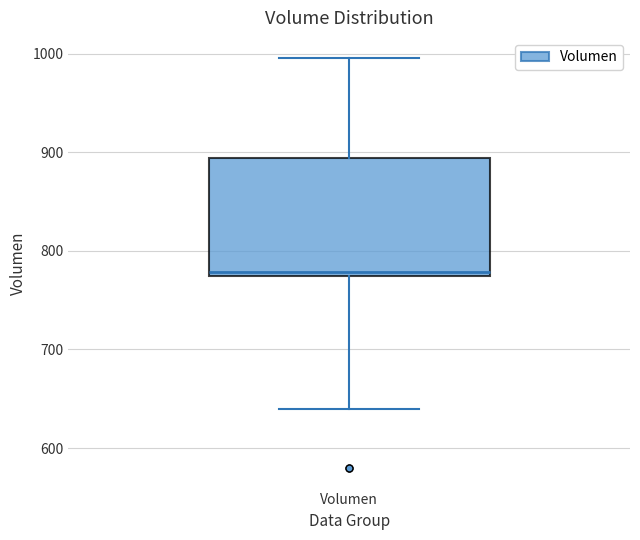

Read this box plot against the y-axis: the position of the median line, the range covered by the box, and the ends of both whiskers. The values are not printed on the chart, so give them approximately, as read against the axis.

median 780, box 770 to 890, whiskers 640 to 1000